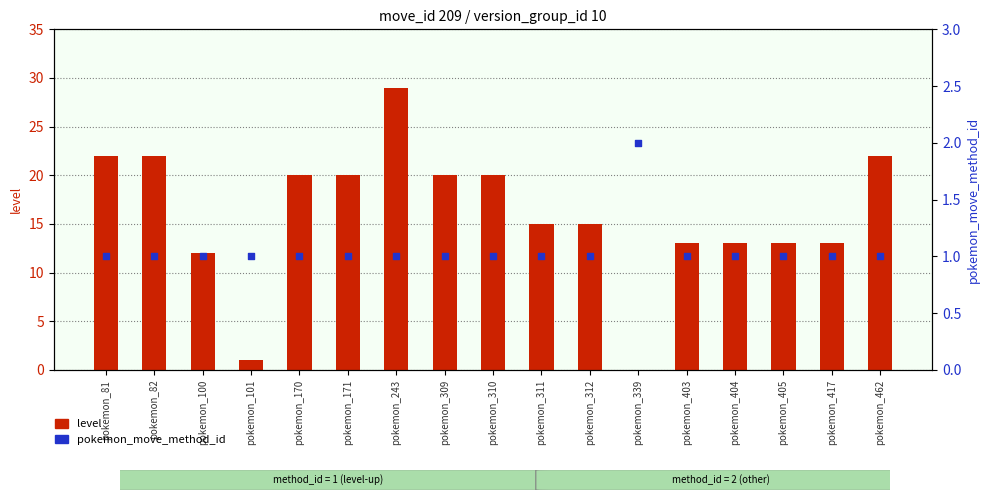

Is the value of level at pokemon_405 greater than the value of pokemon_move_method_id at pokemon_82?

Yes